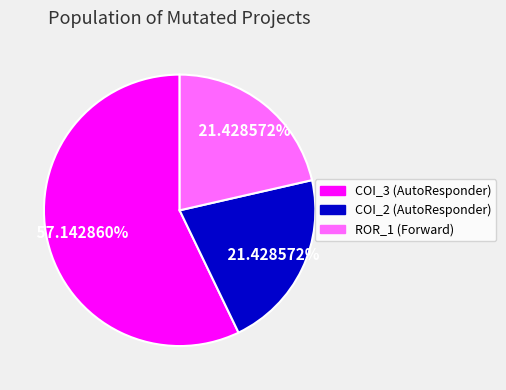

Is there a majority slice in this chart?

Yes